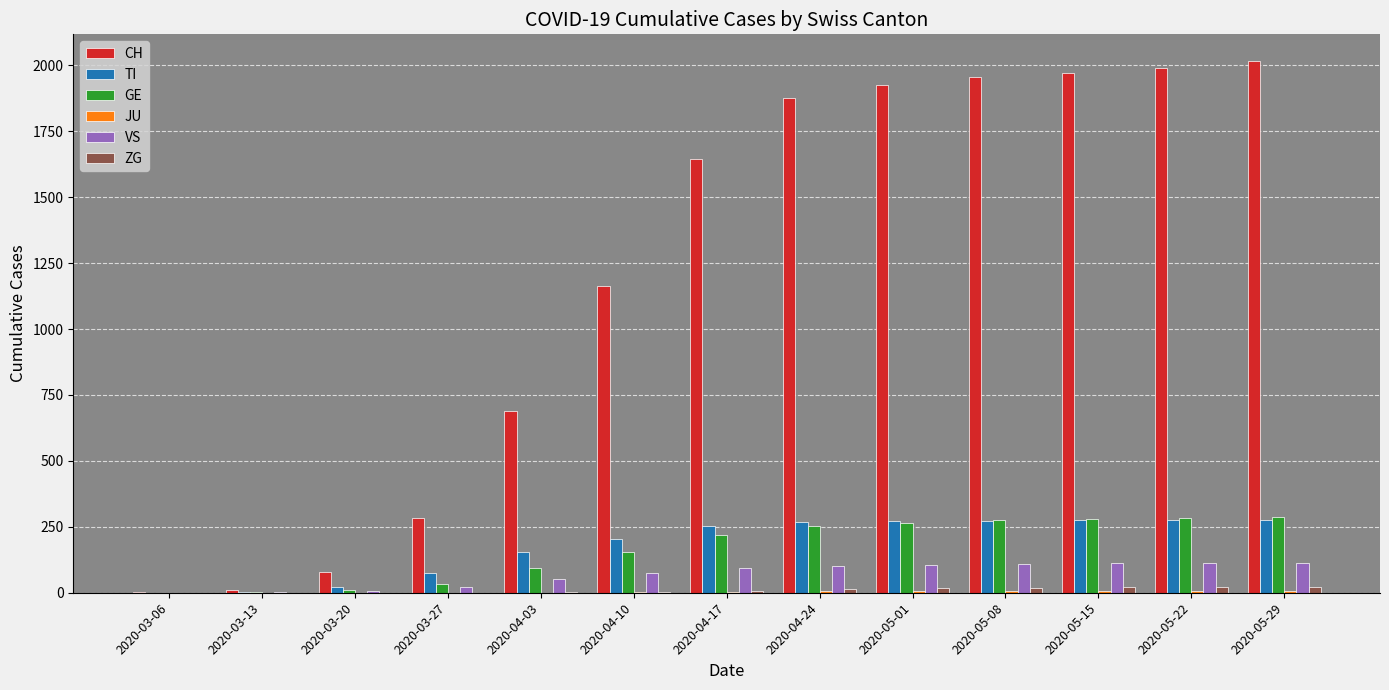

How many groups of bars are there?

13